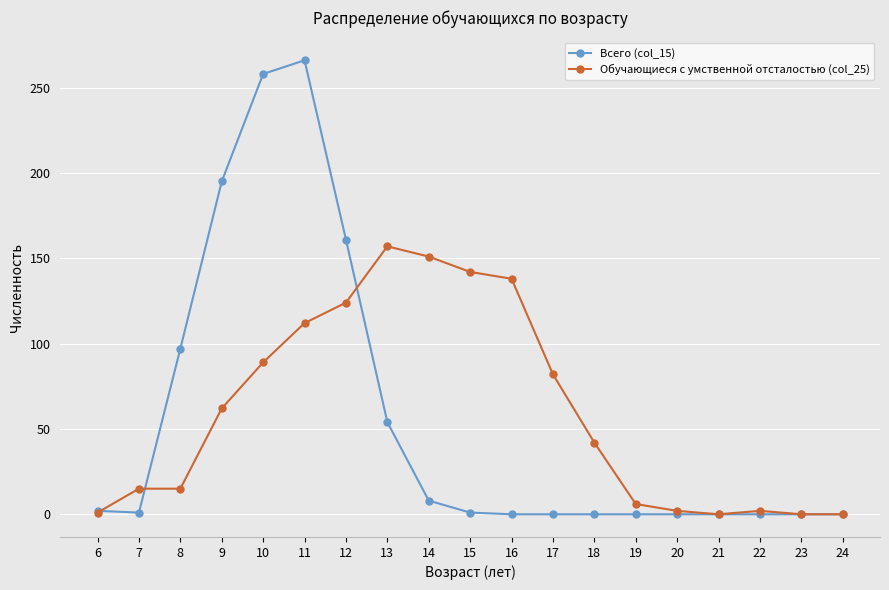

At which label does Обучающиеся с умственной отсталостью (col_25) first exceed 42?

9